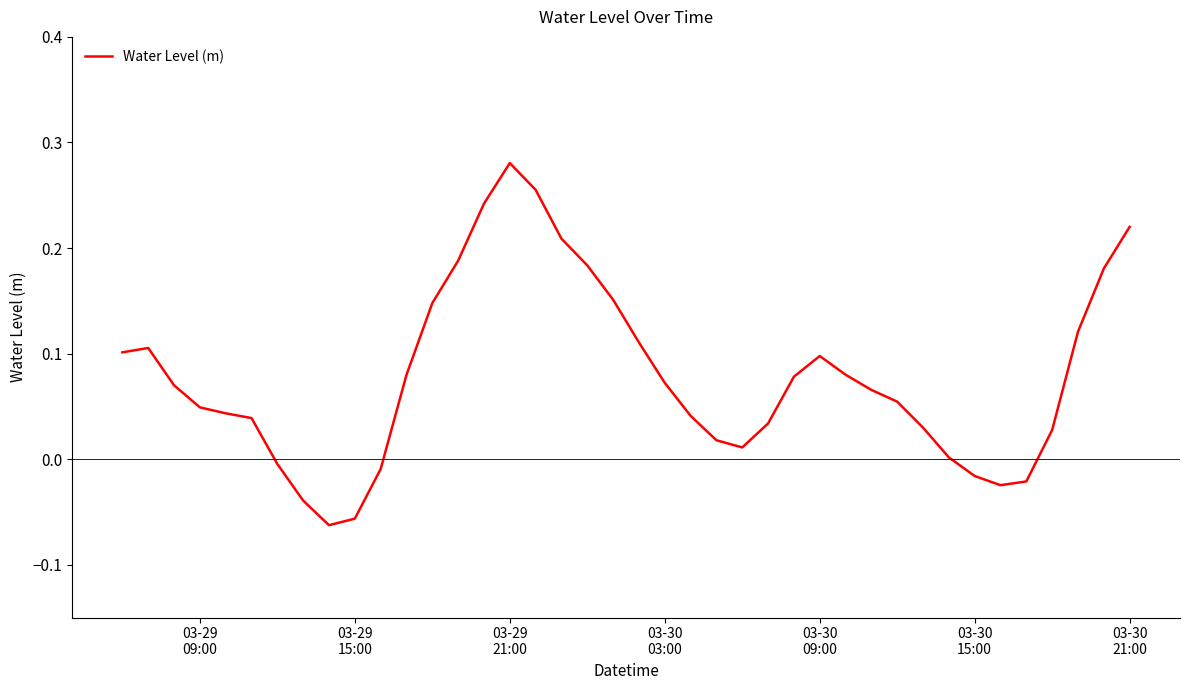

Is this an area chart (filled region under the line)?

No